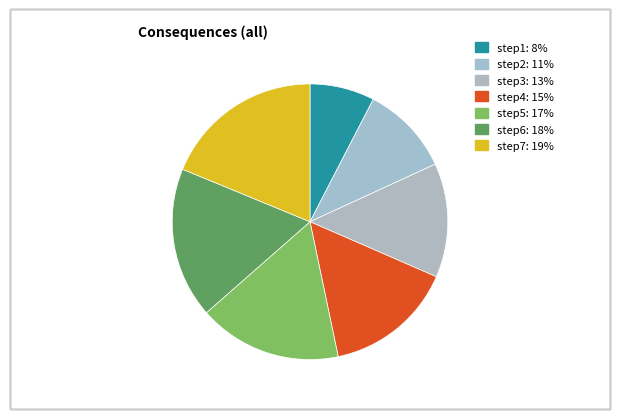

How many segments does this pie chart have?

7